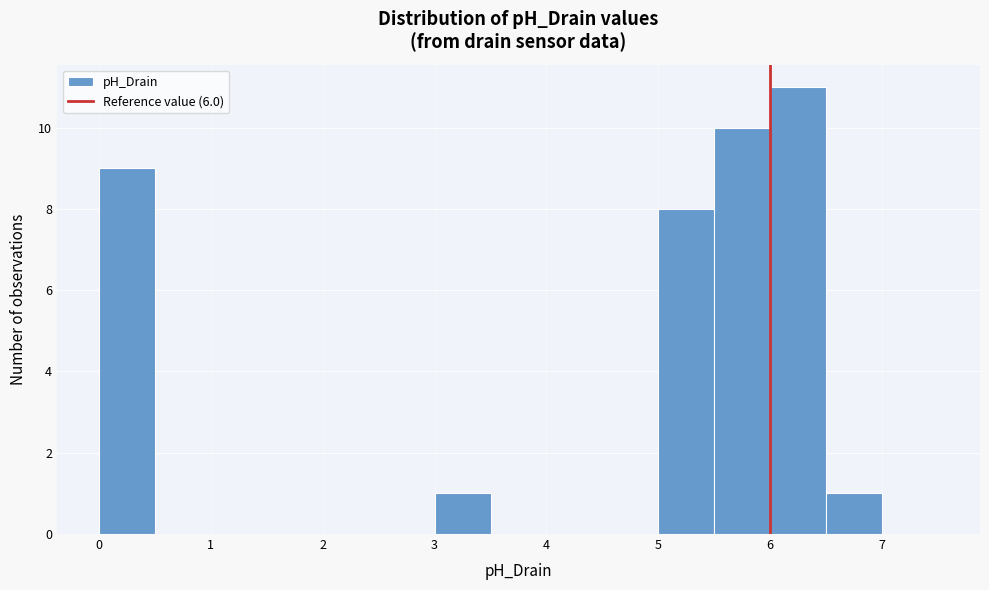

Reading left to right, transcribe this chart: for each bar, give the range it covers on the x-axis and its height. The values are not printed on the chart, so give them approximately, as read against the axis.

0.0 to 0.5: 9
0.5 to 1.0: 0
1.0 to 1.5: 0
1.5 to 2.0: 0
2.0 to 2.5: 0
2.5 to 3.0: 0
3.0 to 3.5: 1
3.5 to 4.0: 0
4.0 to 4.5: 0
4.5 to 5.0: 0
5.0 to 5.5: 8
5.5 to 6.0: 10
6.0 to 6.5: 11
6.5 to 7.0: 1
7.0 to 7.5: 0